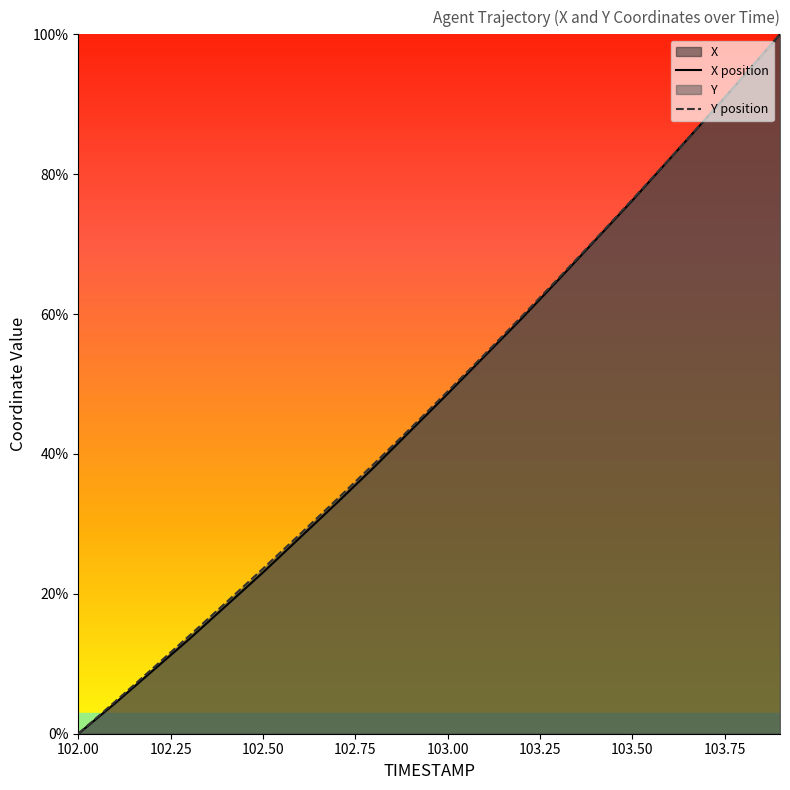

What is the difference between the highest and lowest values at 102.6?

0.5